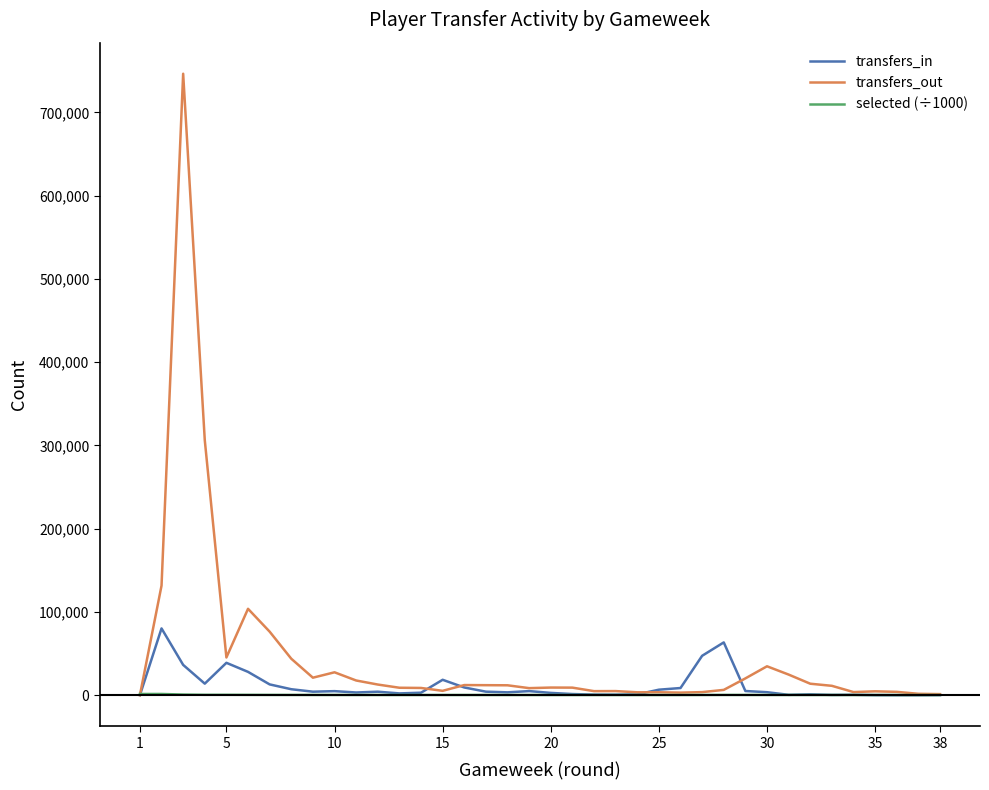

Which series has the largest range (max minus min)?

transfers_out